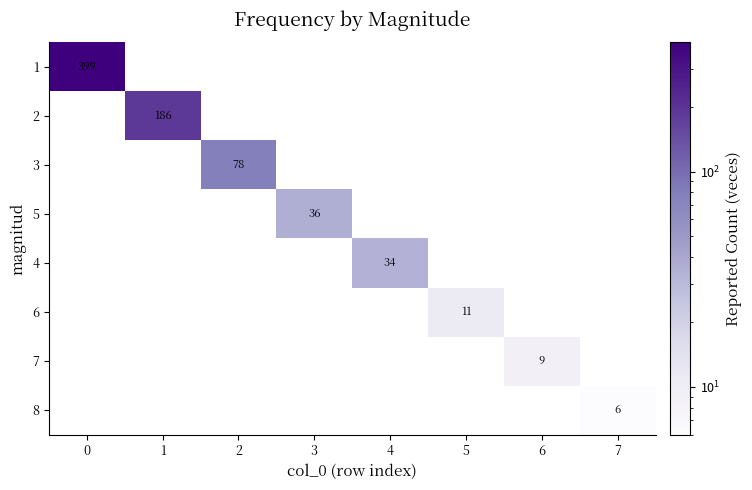

Reading right to left, what are all the values shown in this chart?

row_0: 0	0	0	0	0	0	0	399
row_1: 0	0	0	0	0	0	186	0
row_2: 0	0	0	0	0	78	0	0
row_3: 0	0	0	0	36	0	0	0
row_4: 0	0	0	34	0	0	0	0
row_5: 0	0	11	0	0	0	0	0
row_6: 0	9	0	0	0	0	0	0
row_7: 6	0	0	0	0	0	0	0